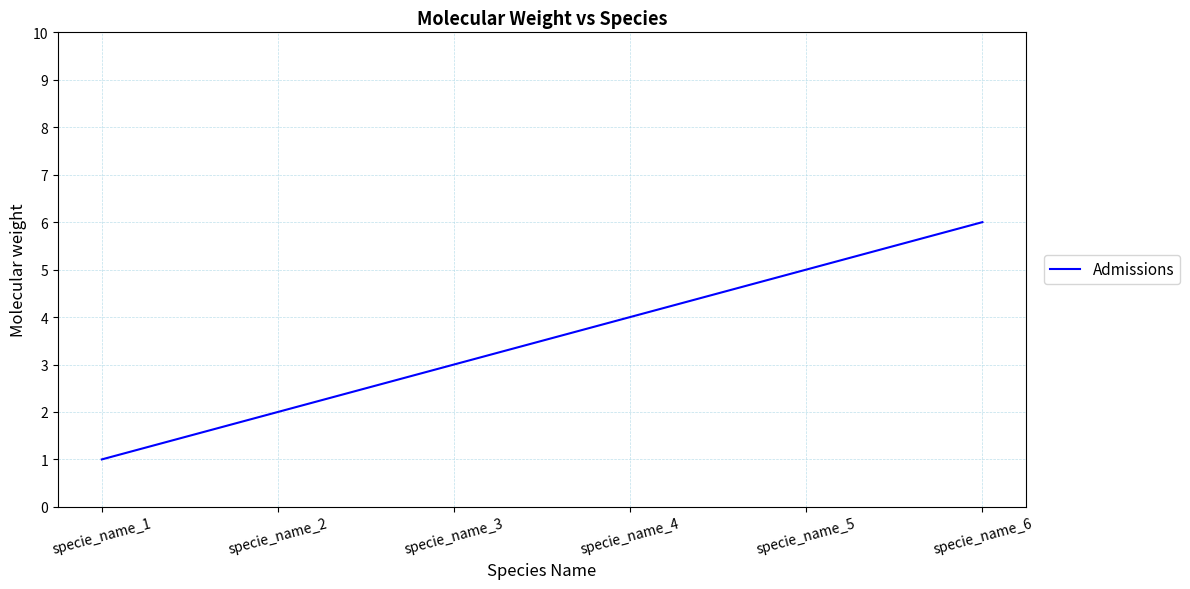

What is the difference between the maximum and minimum values?

5